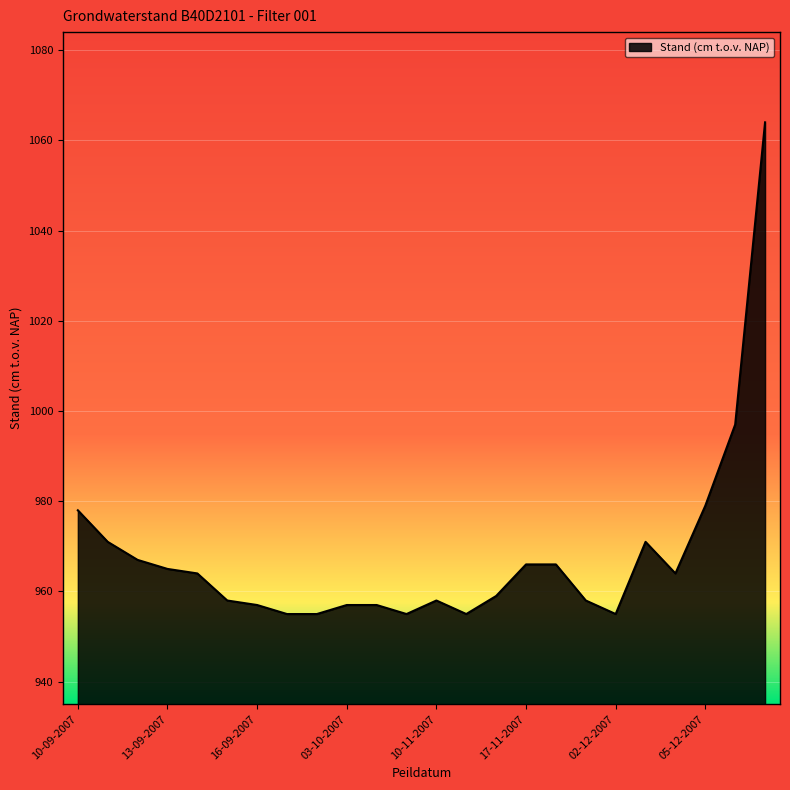

What is the minimum value shown in the chart?

955